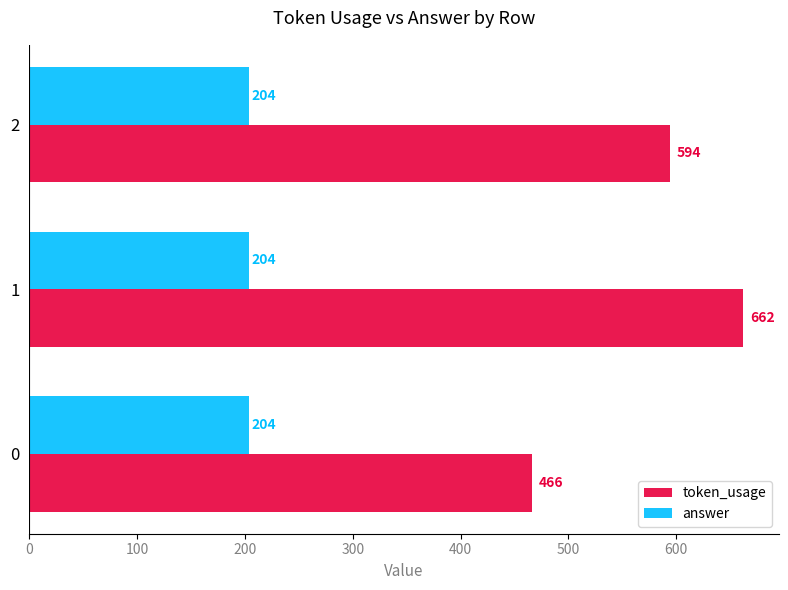

What is the smallest value displayed?

204